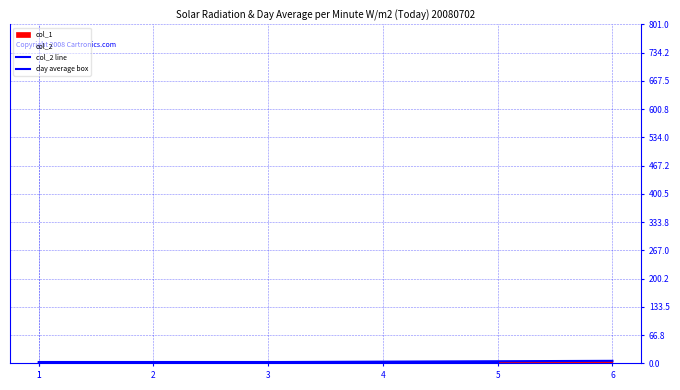

What is the difference between the second highest and second lowest values?

3